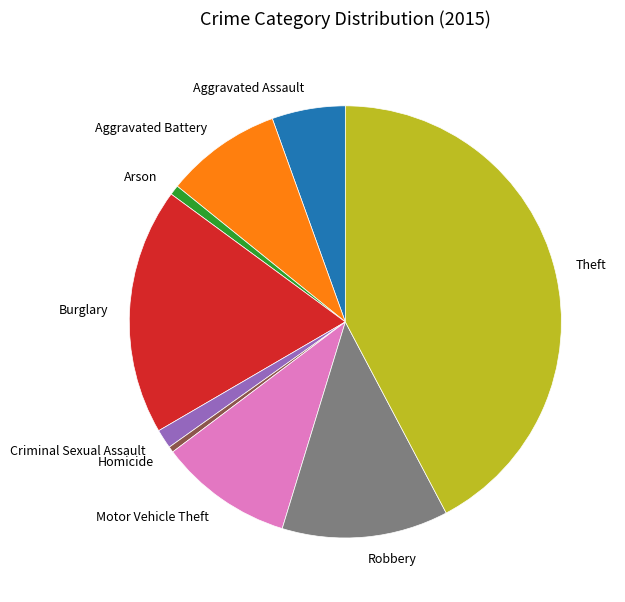

Is the sum of Motor Vehicle Theft and Robbery greater than half?

No